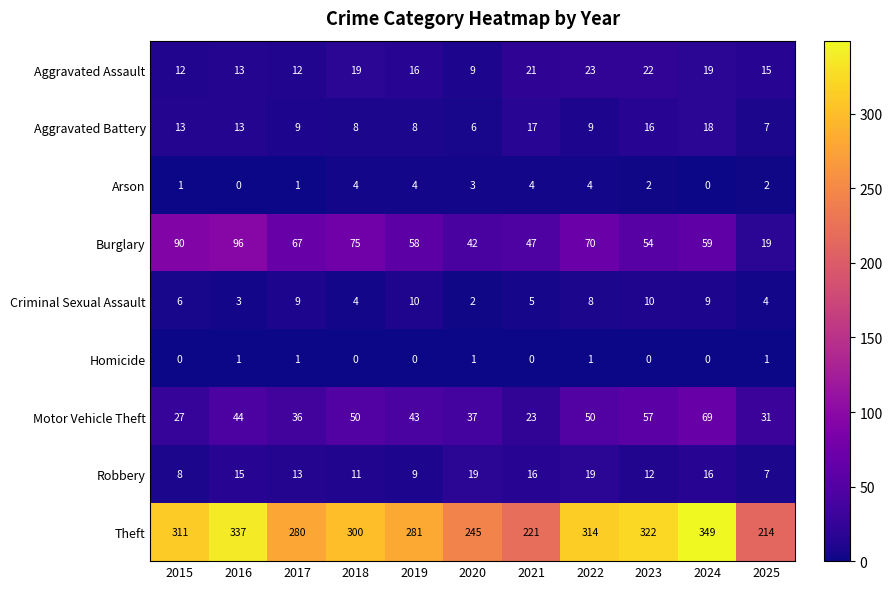

List the series in order of their peak value, highest first.

Theft, Burglary, Motor Vehicle Theft, Aggravated Assault, Robbery, Aggravated Battery, Criminal Sexual Assault, Arson, Homicide